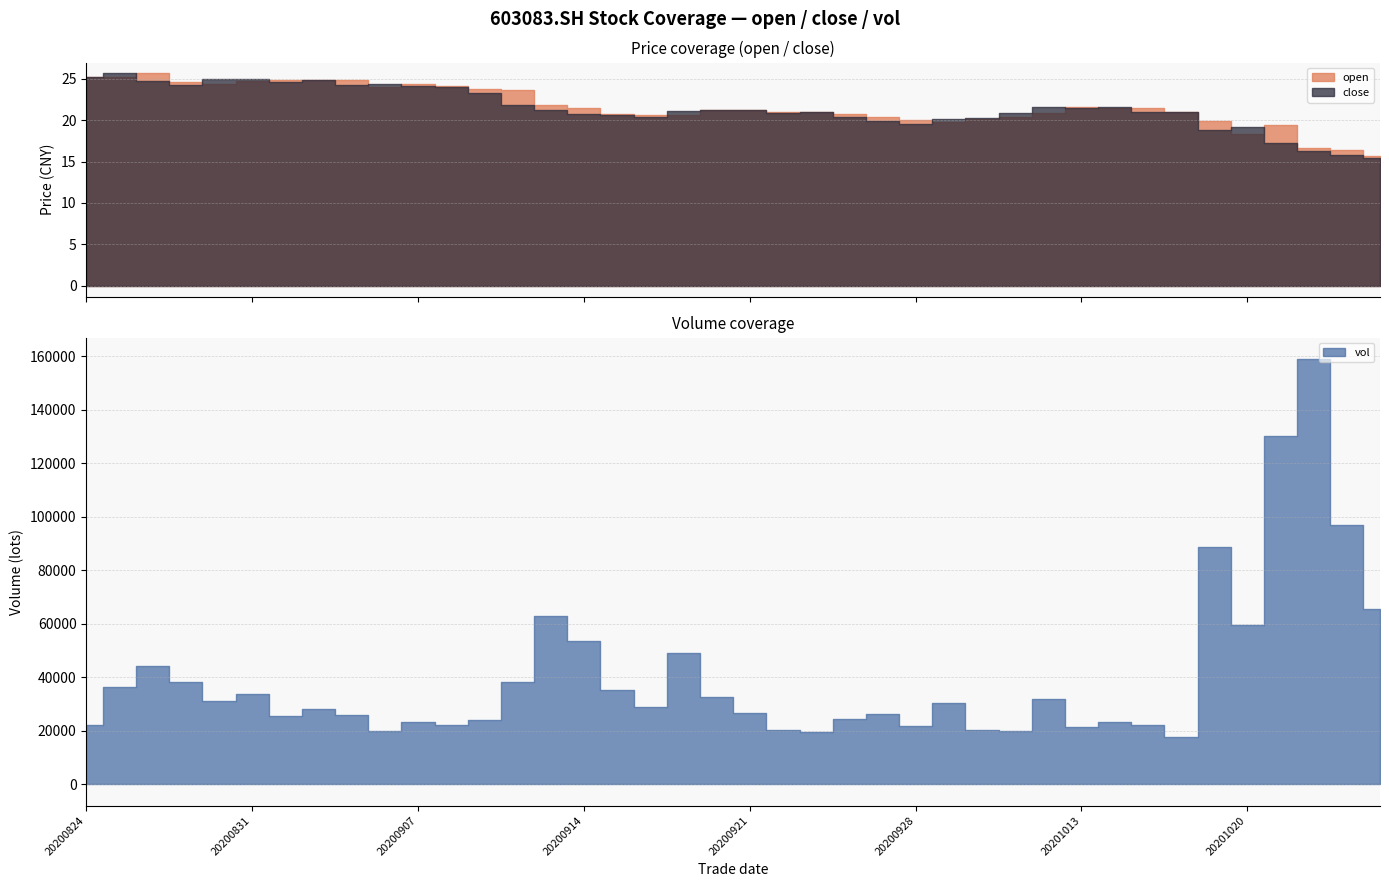

Does the chart display data point markers on the line(s)?

No